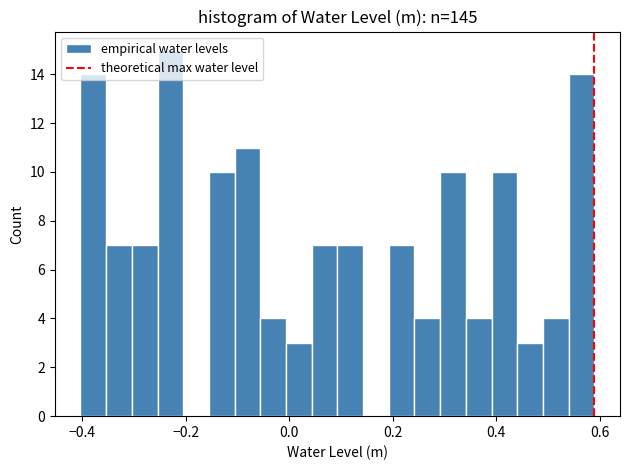

Read against the x-axis, roughly where is the centre of the tallest bar?

-0.24